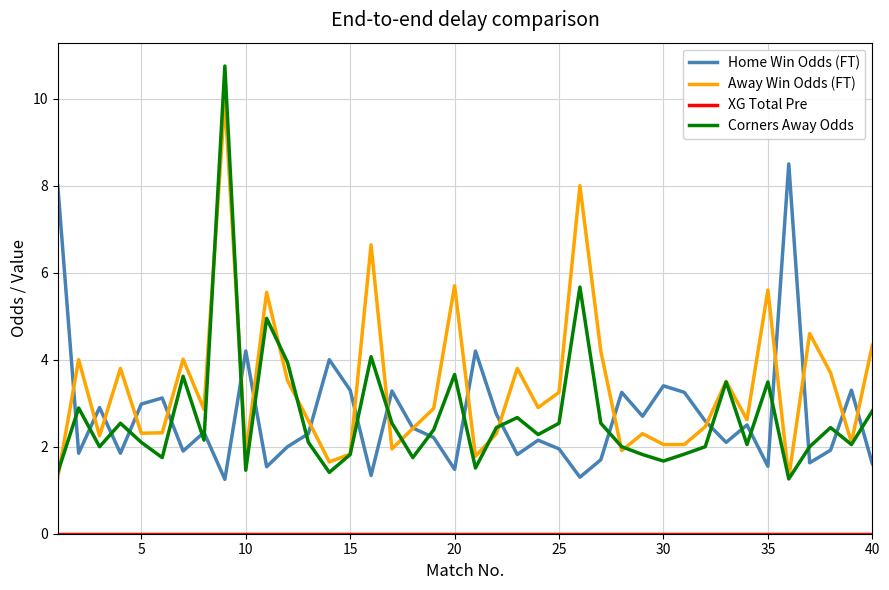

True or false: Corners Away Odds and Home Win Odds (FT) intersect in this chart.

True